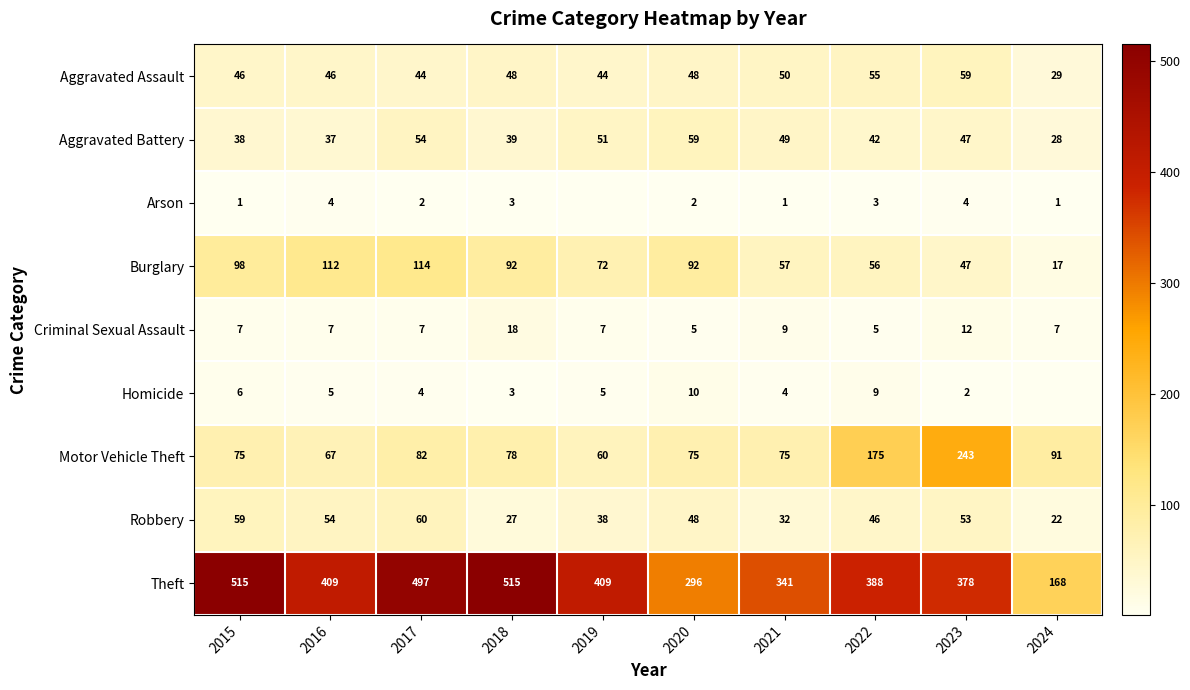

At which label is Criminal Sexual Assault closest to 11?

2023